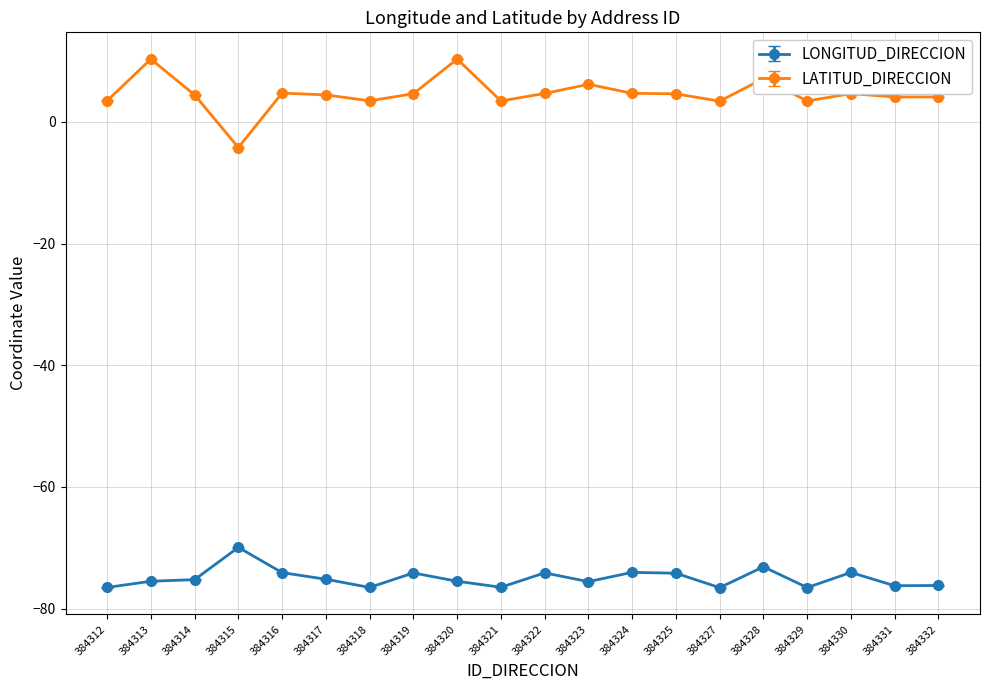

What is the highest value of the LONGITUD_DIRECCION series?

-69.9